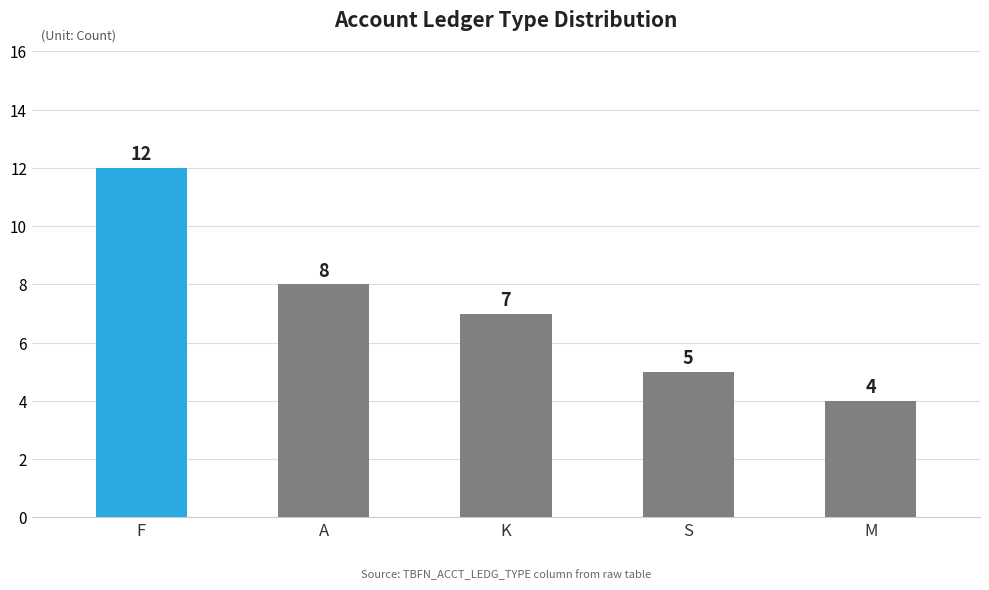

The value at A is 8. True or false?

True